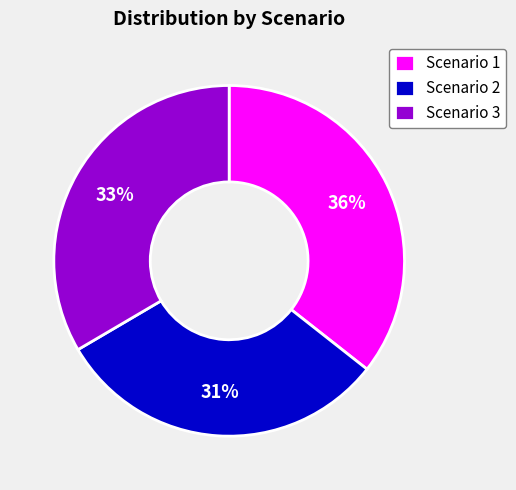

Do Scenario 2 and Scenario 1 together represent more than half of the pie?

Yes